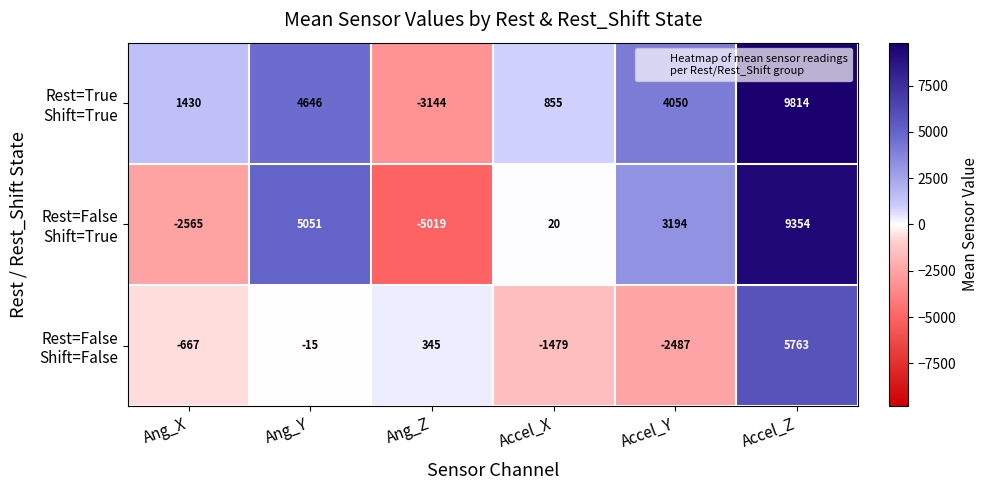

What is the spread (max minus min) of values at Ang_Z?

5364